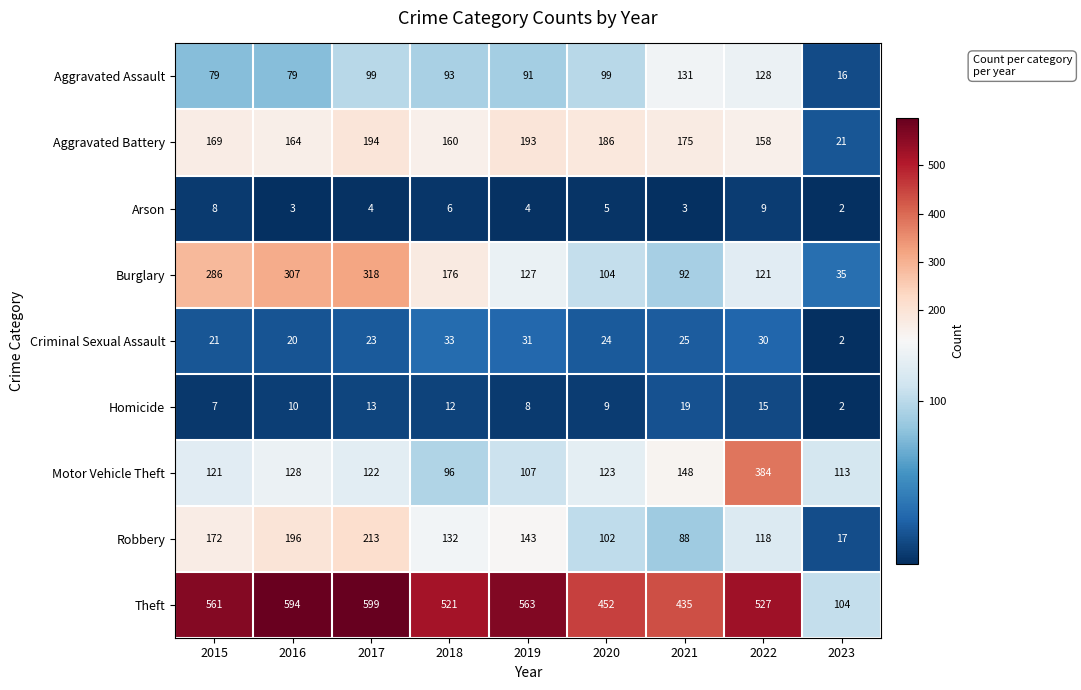

What is the total value across all series at 2019?

1267